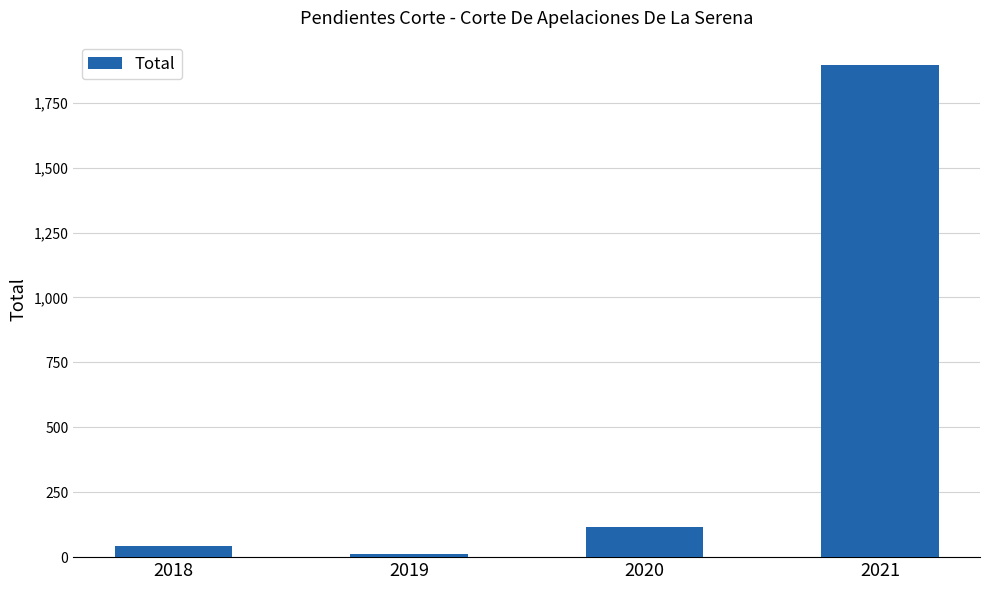

Reading left to right, extract all data points from this chart.

41	11	117	1894